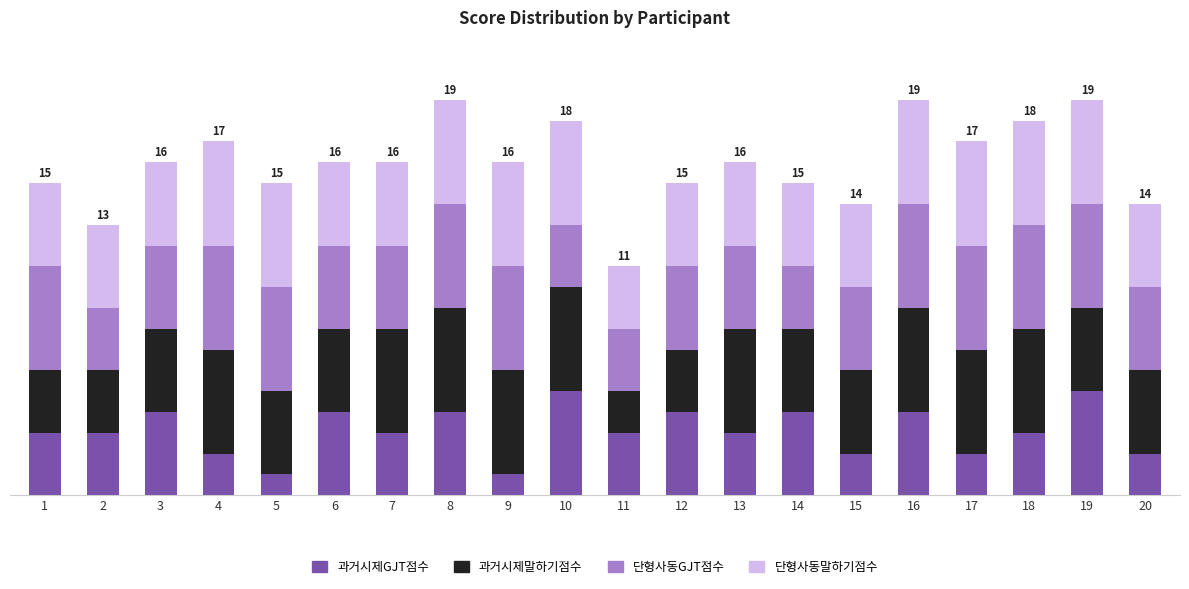

What is the approximate value of 단형사동GJT점수 at 7?

4